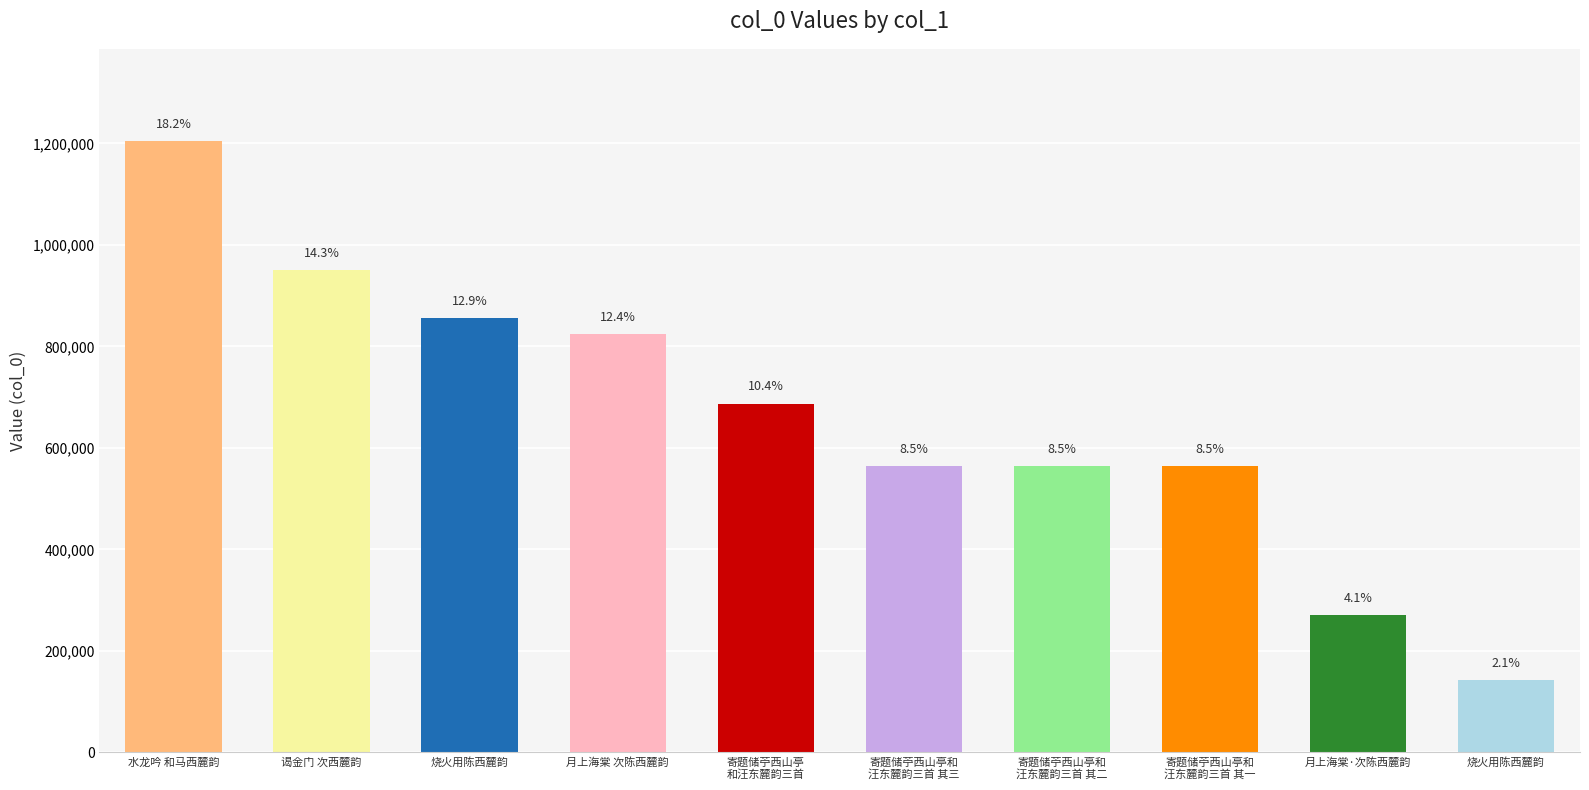

Does the chart contain any negative values?

No